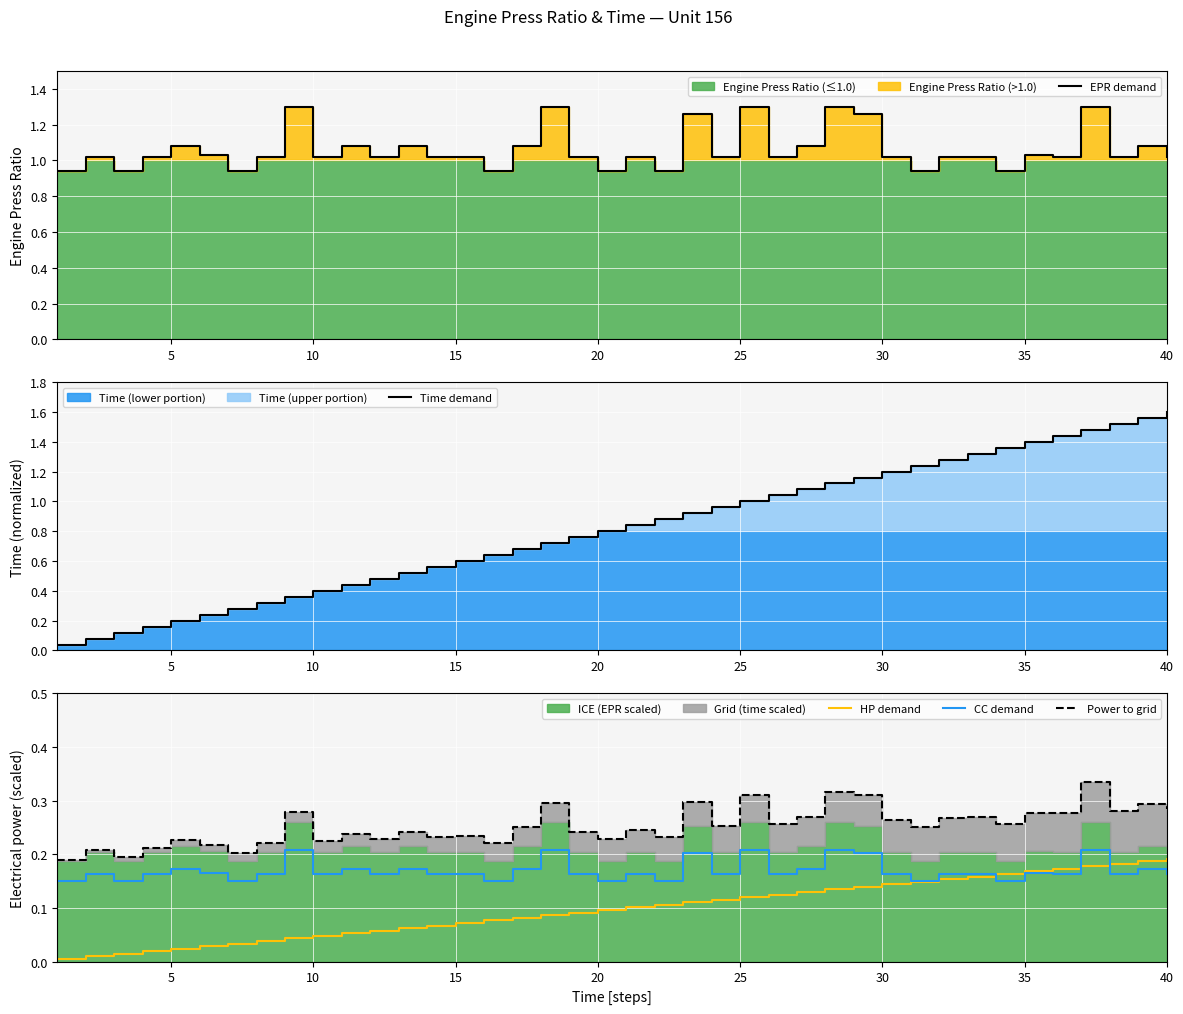

How many times do CC demand and HP demand cross each other?

3